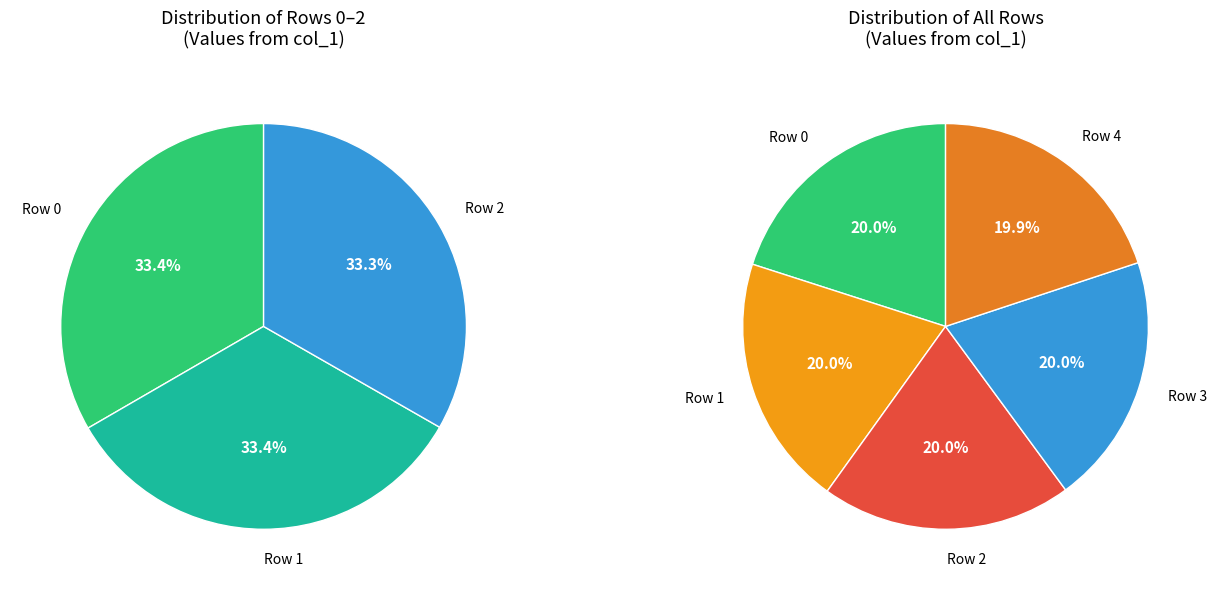

What percentage is the Row 2 slice, to the nearest percent?

20%